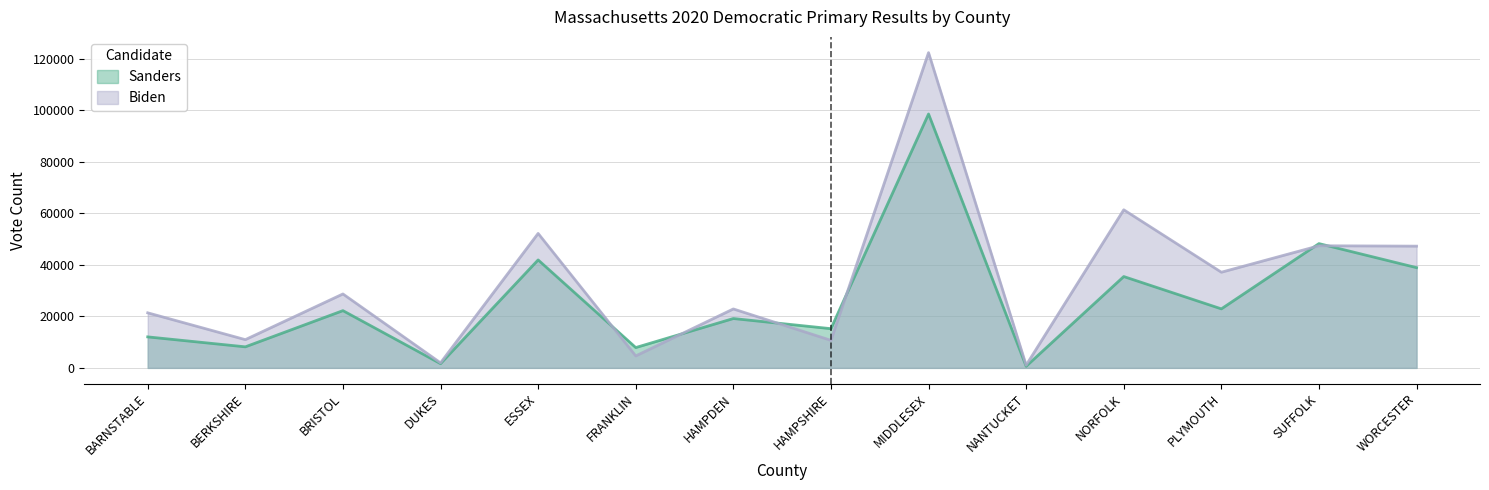

Which label corresponds to the largest value in the chart?

MIDDLESEX